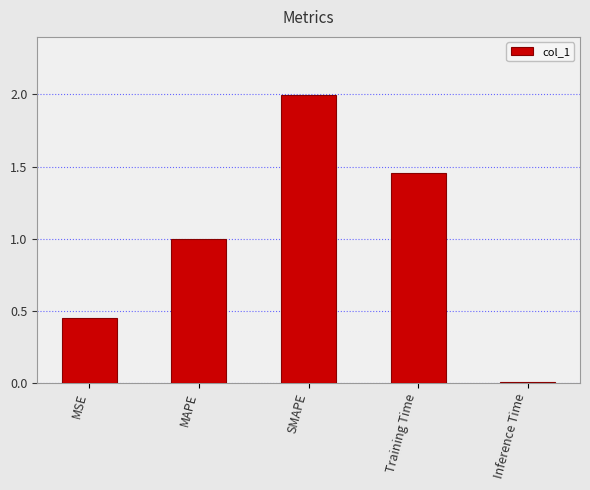

The chart shows a value of 0.3 at MAPE. True or false?

False